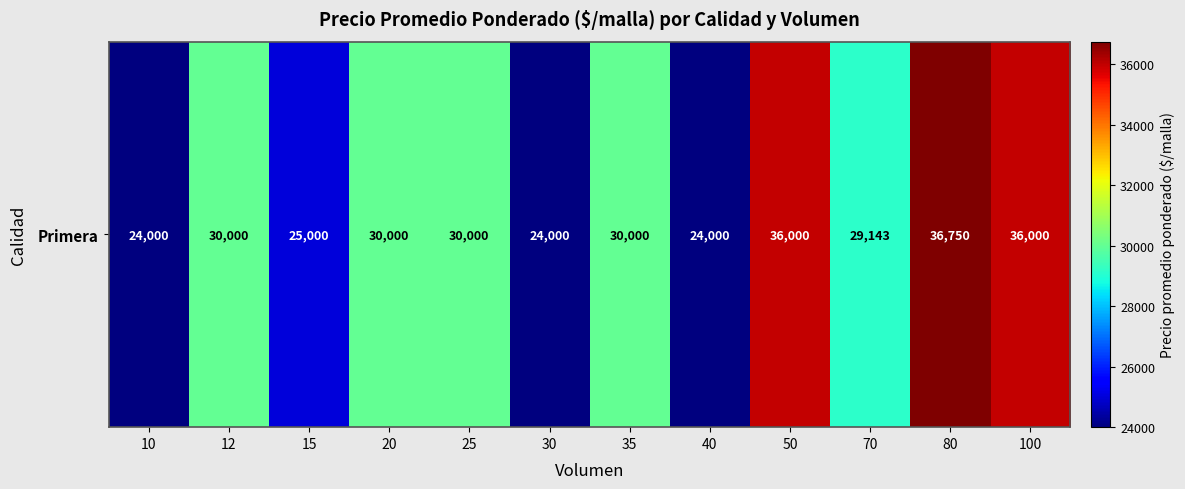

At which label is the value closest to 30375?

12